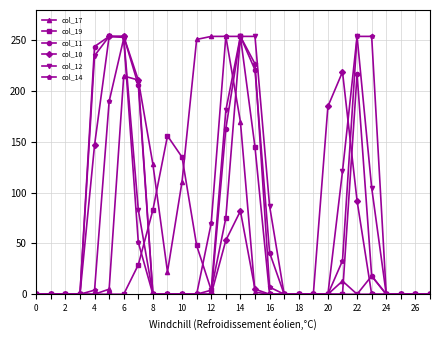

Is this an area chart (filled region under the line)?

No